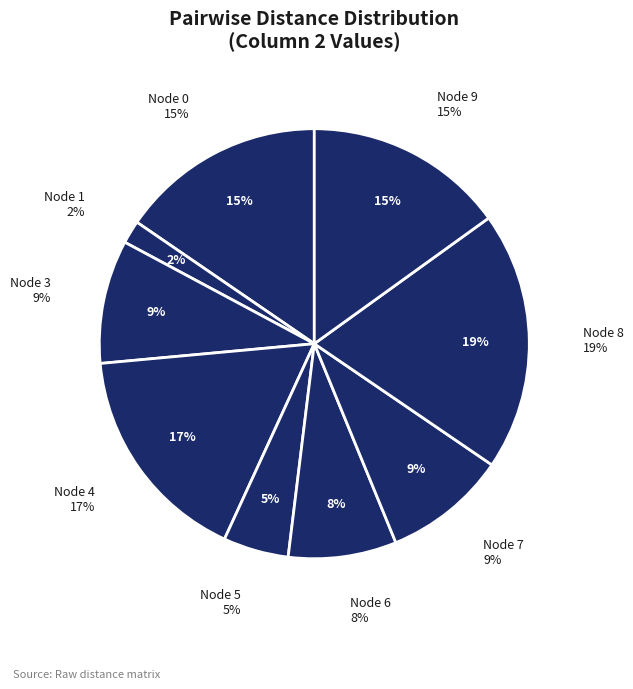

Which category has the biggest portion of the pie?

8